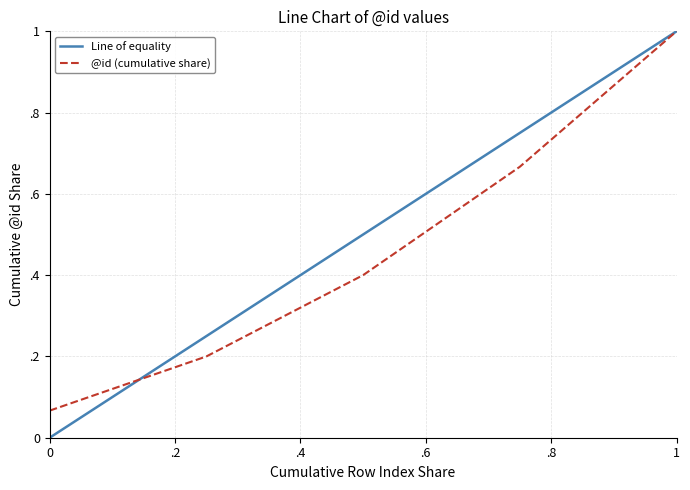

What is the greatest value displayed?

1.0